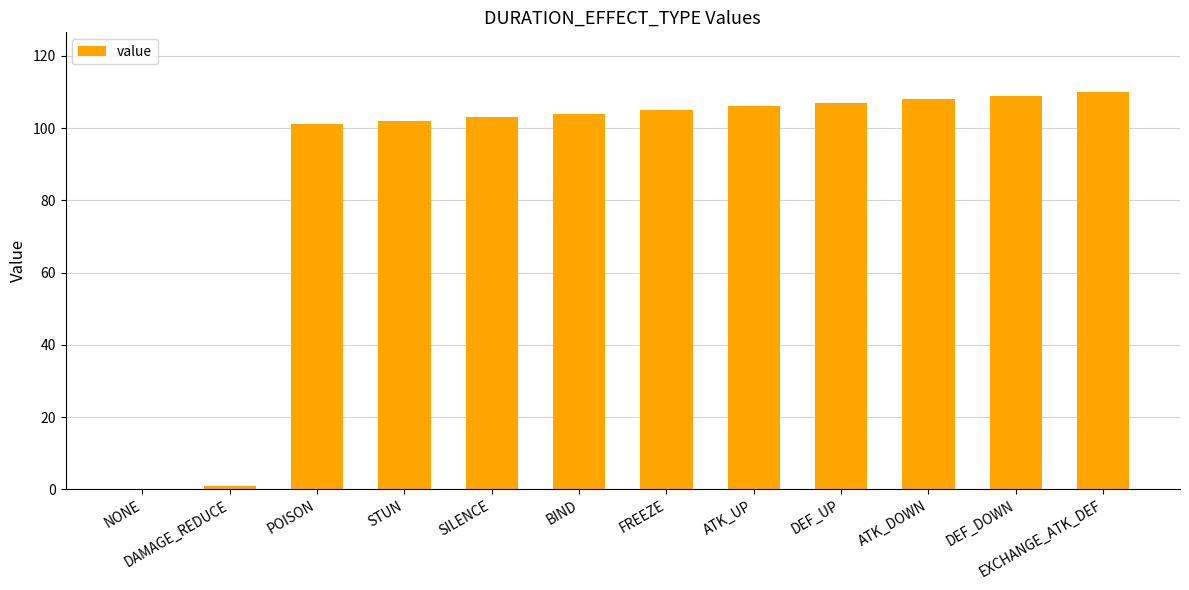

Reading left to right, list all the values displayed in this chart.

0	1	101	102	103	104	105	106	107	108	109	110